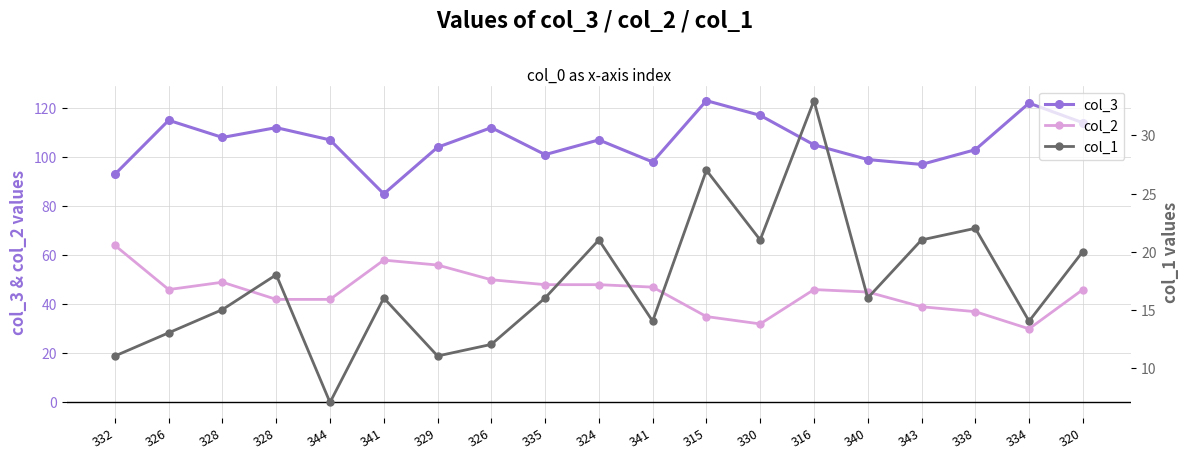

Rank the series by their average value, from lowest to highest.

col_1, col_2, col_3